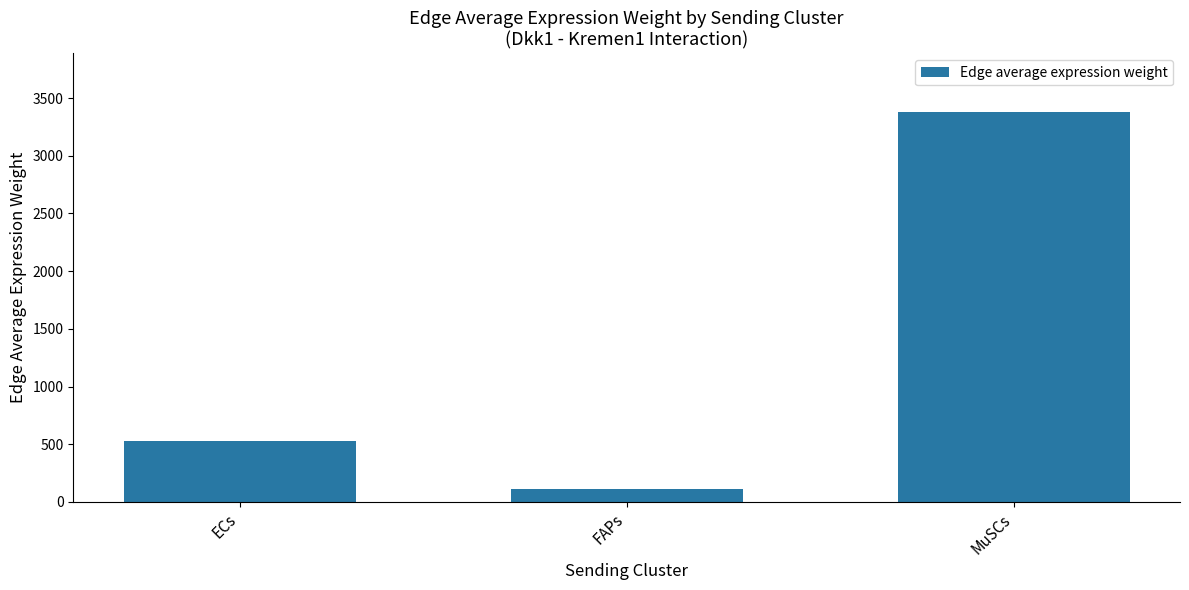

How many data points are less than 524?

1